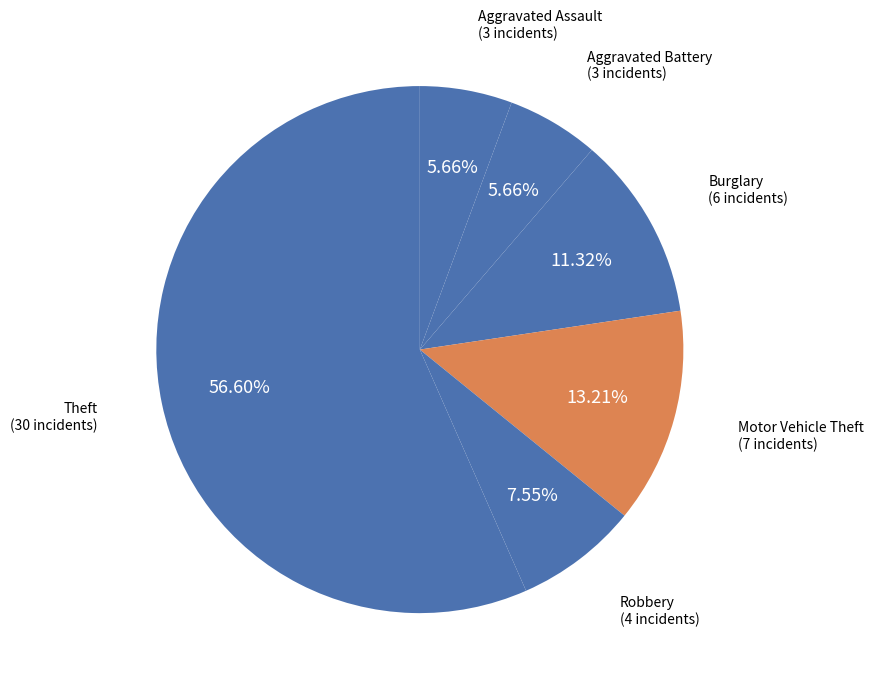

What is the ratio of the value at Aggravated Assault to the value at Burglary?

0.5